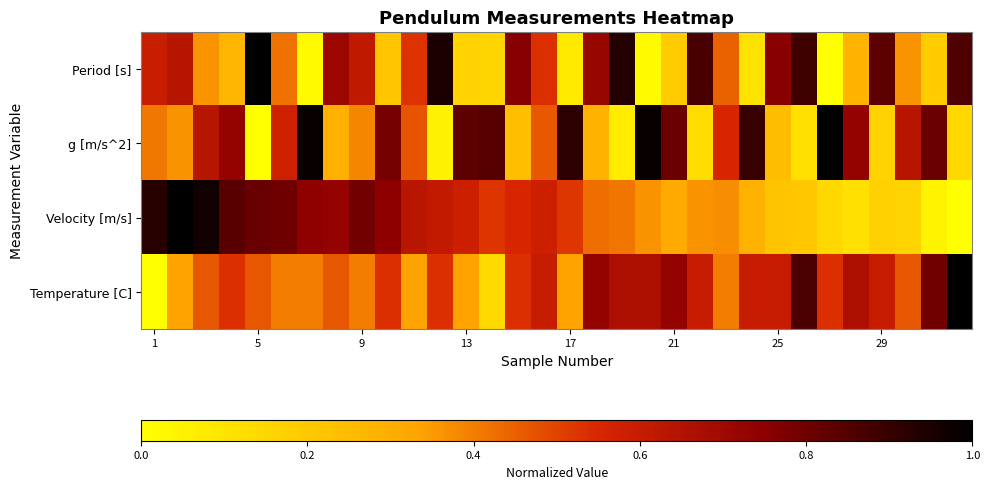

How many categories are shown in the chart?

32